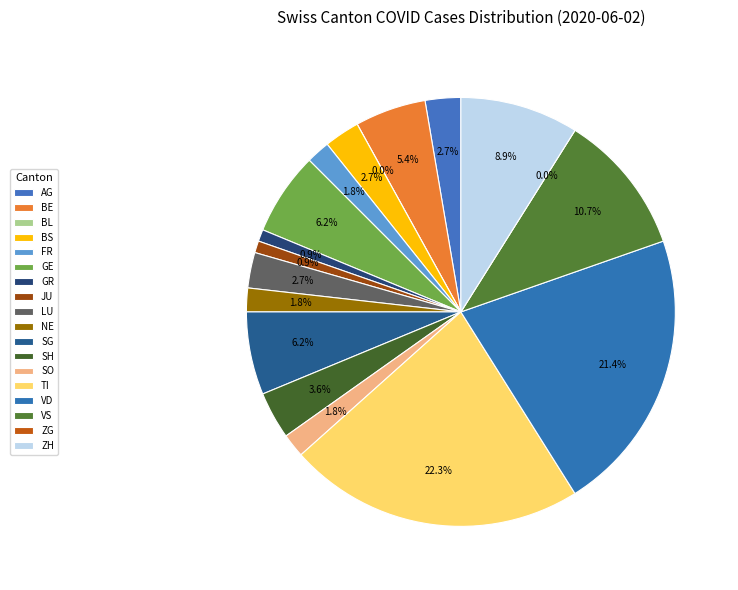

What percentage is the ZH slice, to the nearest percent?

9%